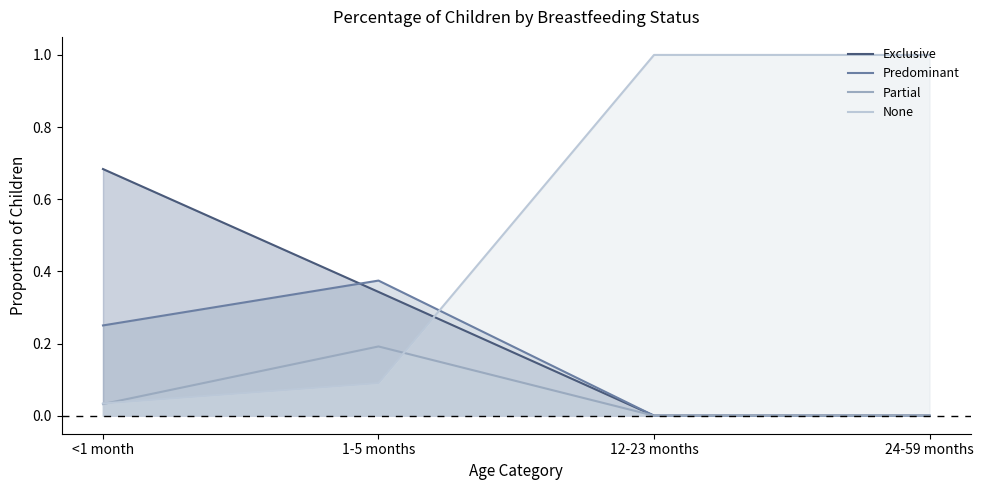

List the series in order of their peak value, lowest first.

Partial, Predominant, Exclusive, None